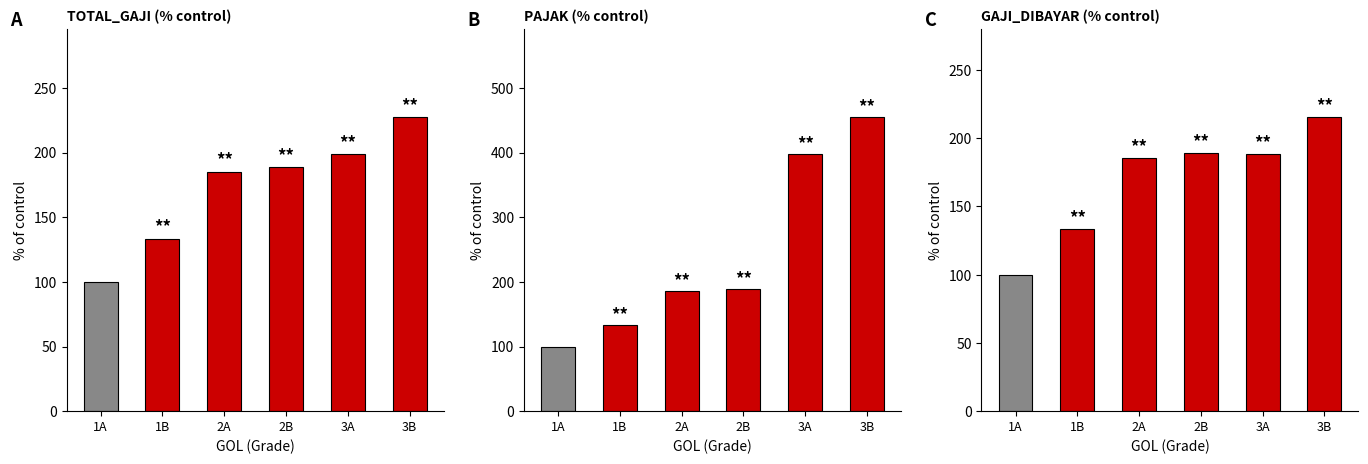

How many bars are there in total?

18